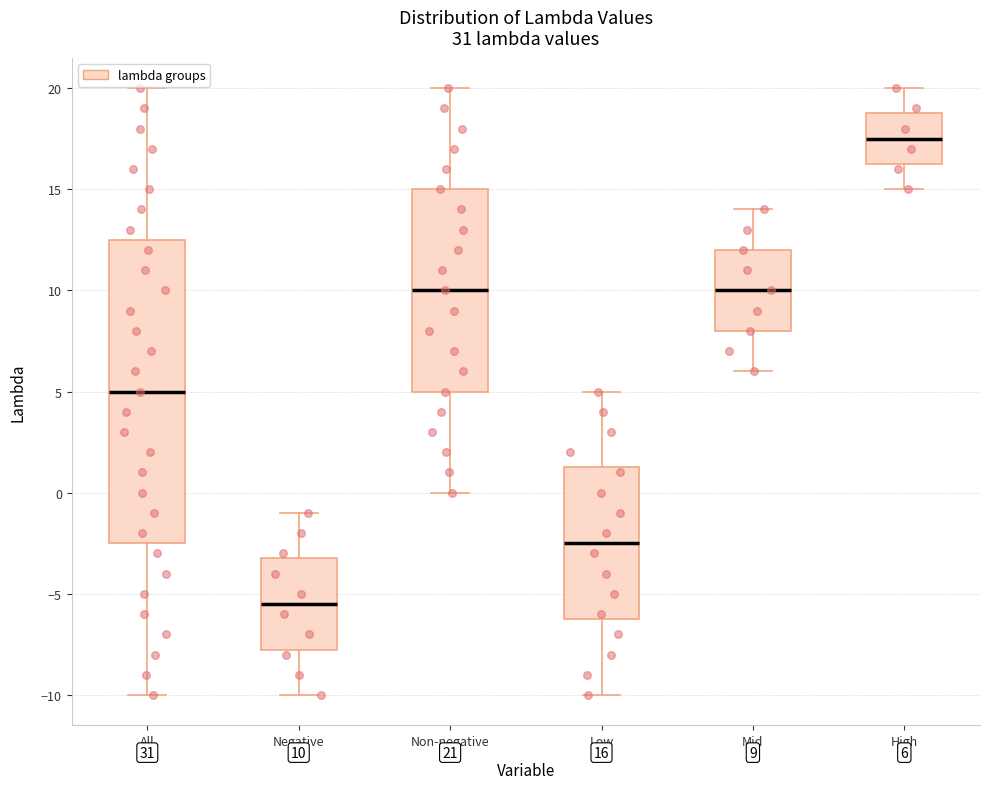

Which box is the tallest, from its lower edge to its upper edge?

All